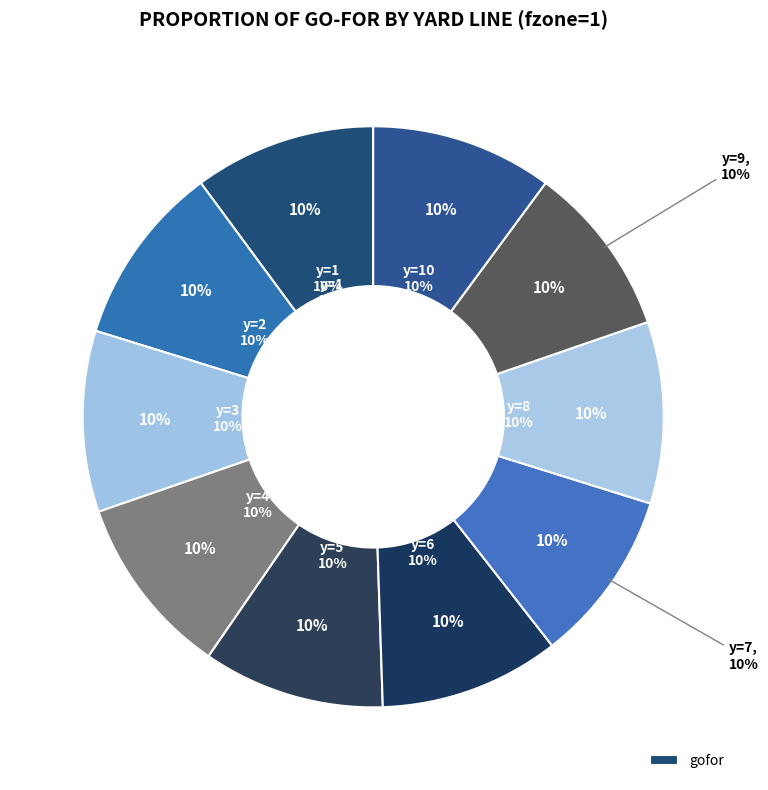

What percentage is the y=7 slice, to the nearest percent?

10%